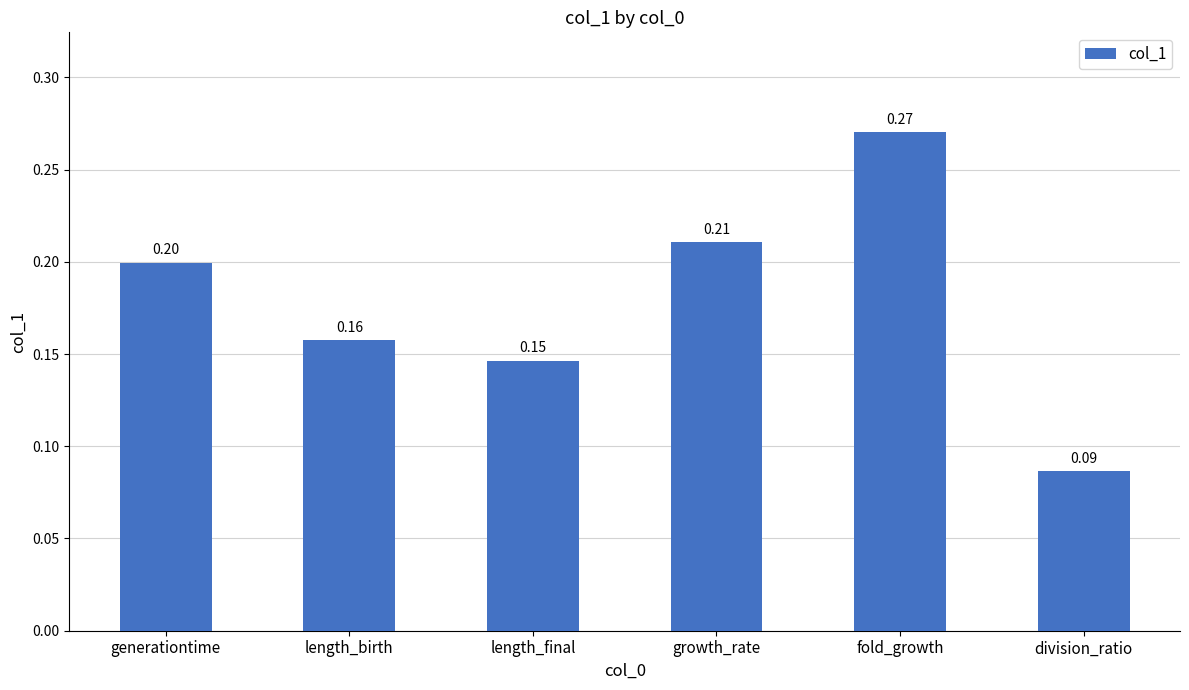

Rank the categories by value from lowest to highest.

division_ratio, length_final, length_birth, generationtime, growth_rate, fold_growth